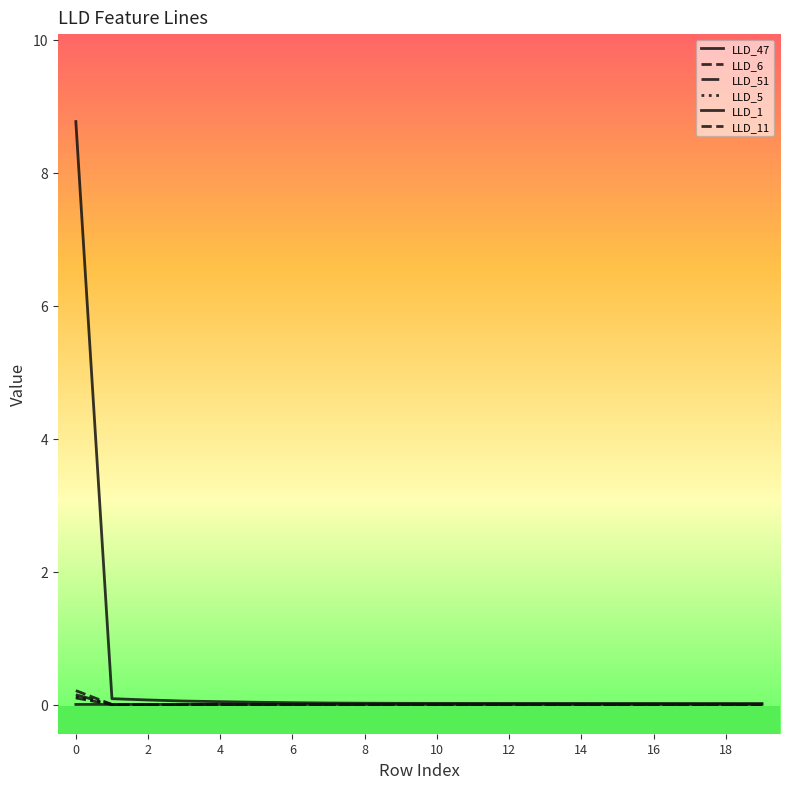

Is this an area chart (filled region under the line)?

No